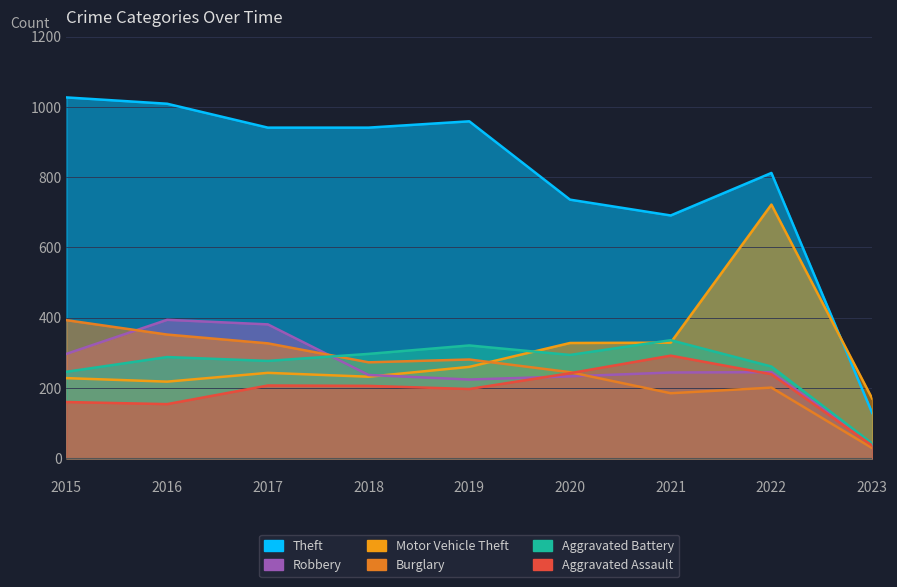

Where do Robbery and Motor Vehicle Theft first cross each other?

2018 and 2019